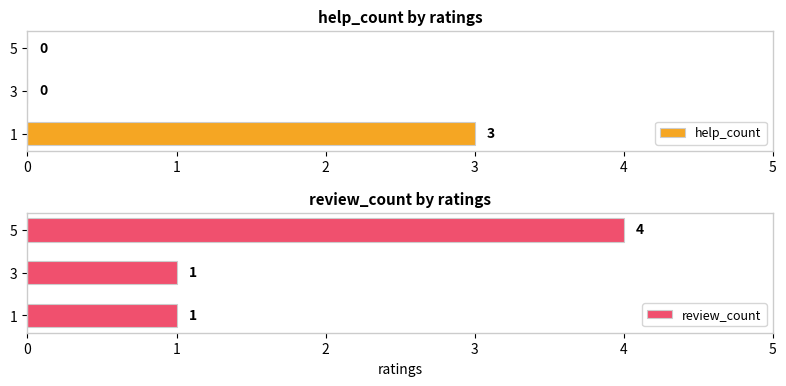

Count the number of data series in this chart.

2